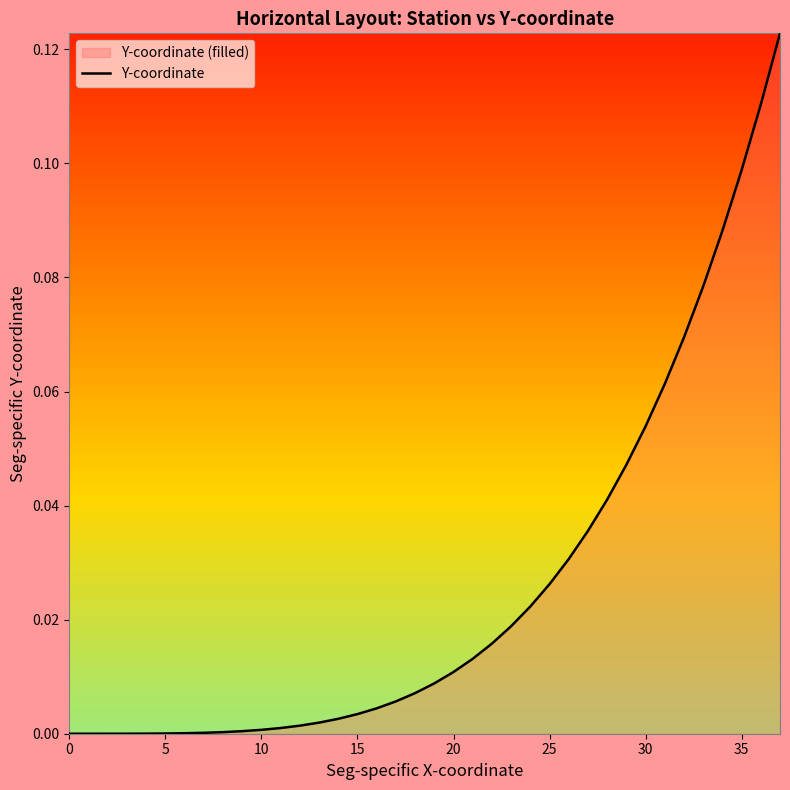

How many series are shown in this chart?

1